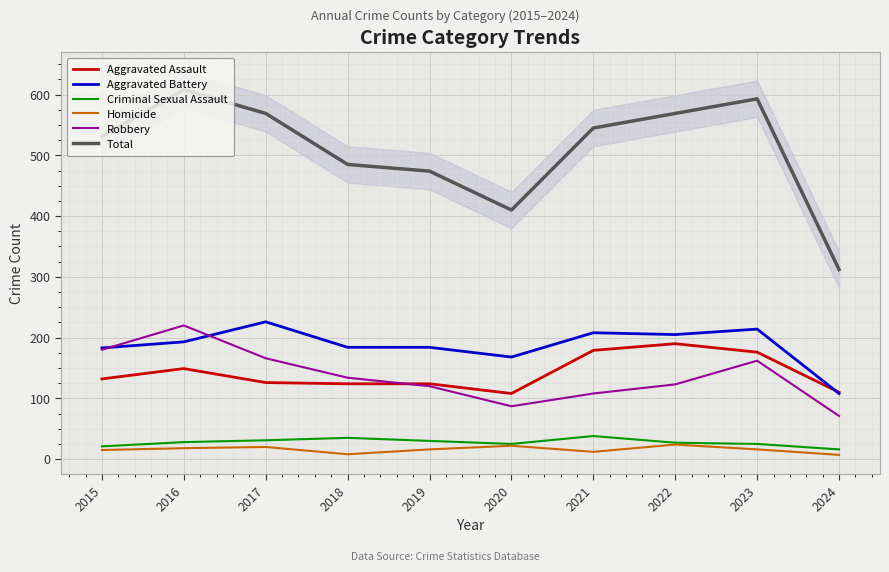

What are all the series names shown in the legend?

Aggravated Assault, Aggravated Battery, Criminal Sexual Assault, Homicide, Robbery, Total